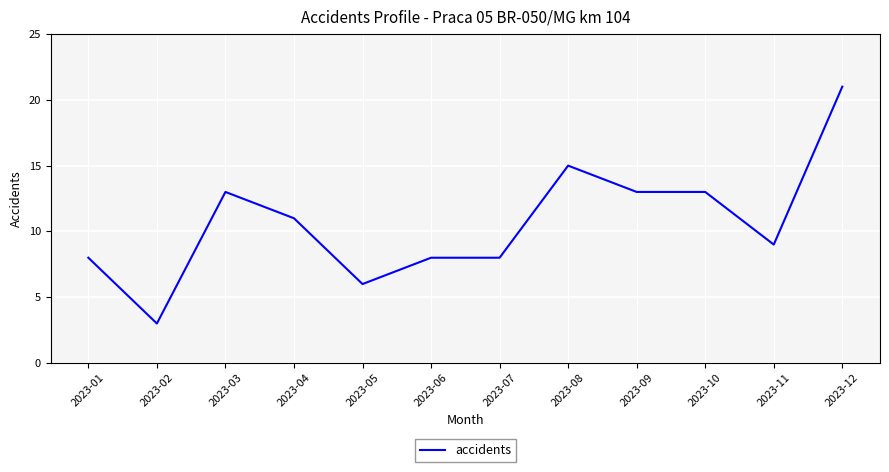

Where is the first local maximum?

2023-03